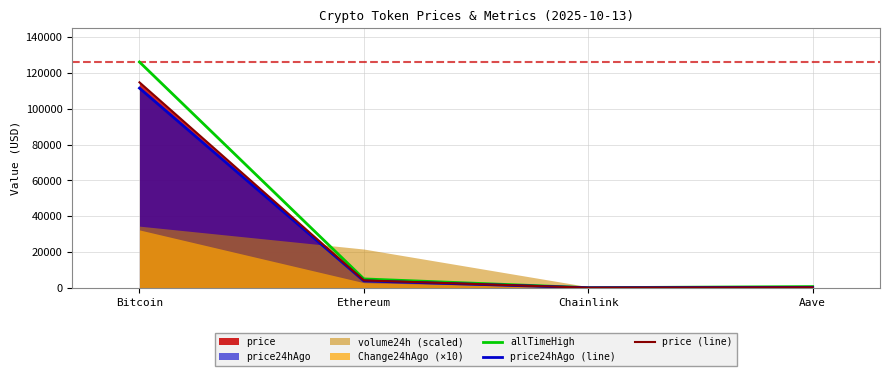

What is the difference between the second highest and minimum values in the price (line) series?

4095.3